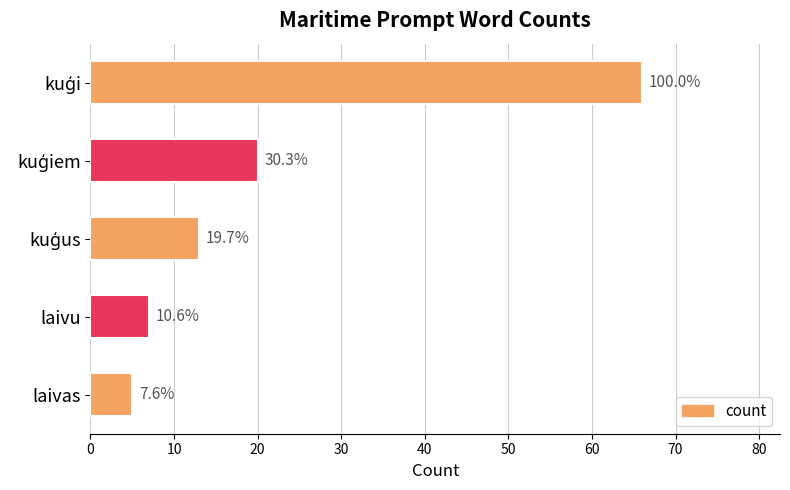

How many bars are there in total?

5